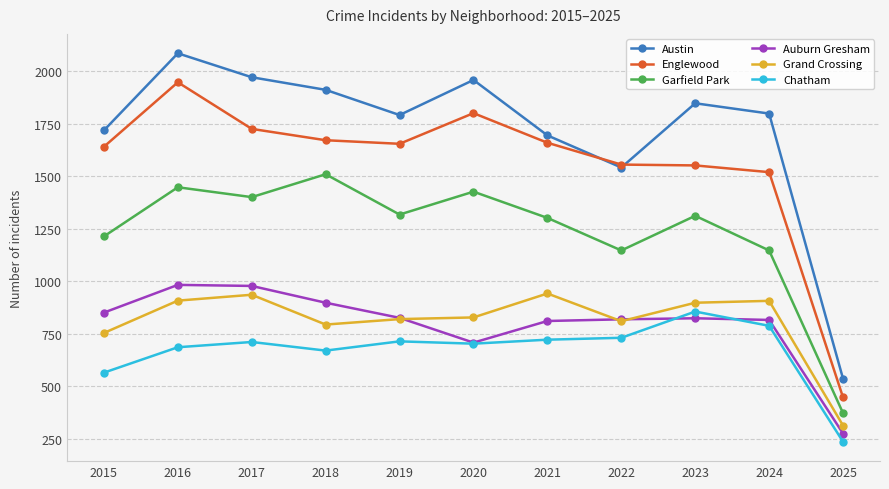

What is the total value across all series at 2025?

2179